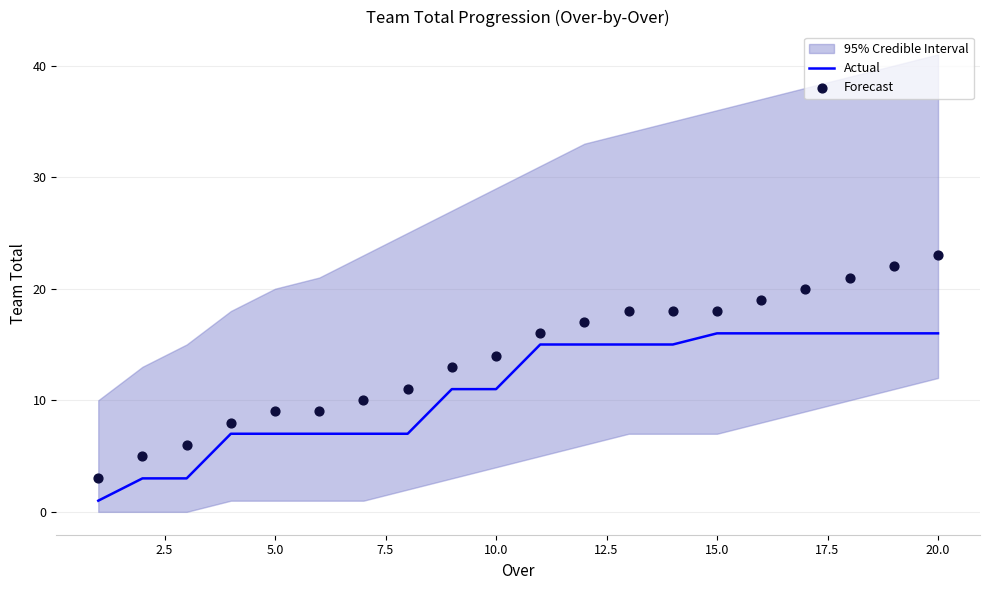

The Actual series shows 7 at 5.0. True or false?

True